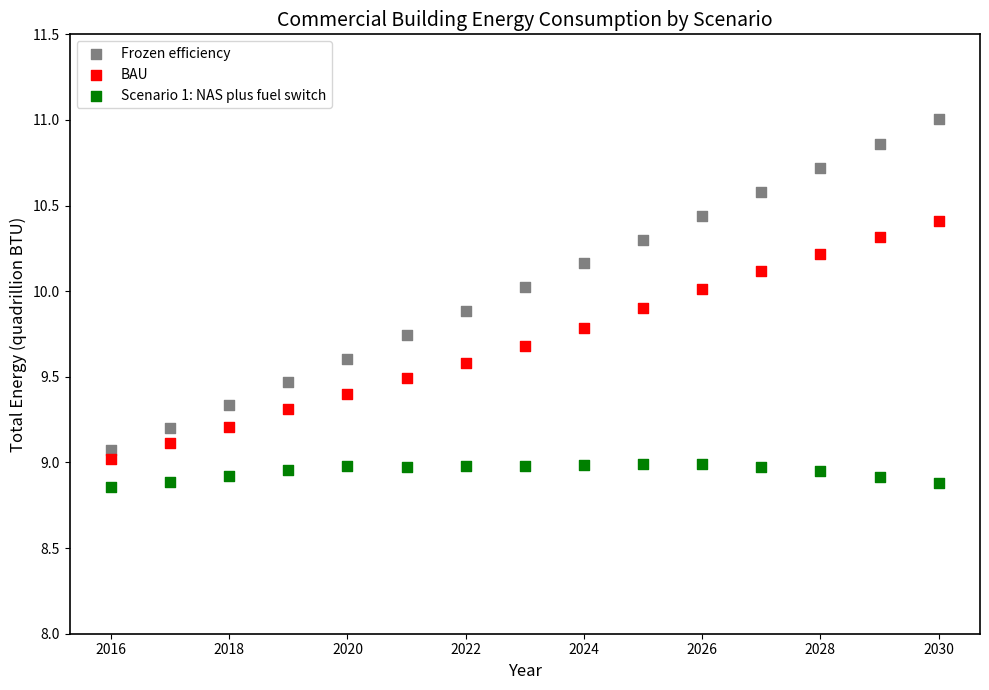

What is the X range (max minus min) for the scatter plot?

14.0